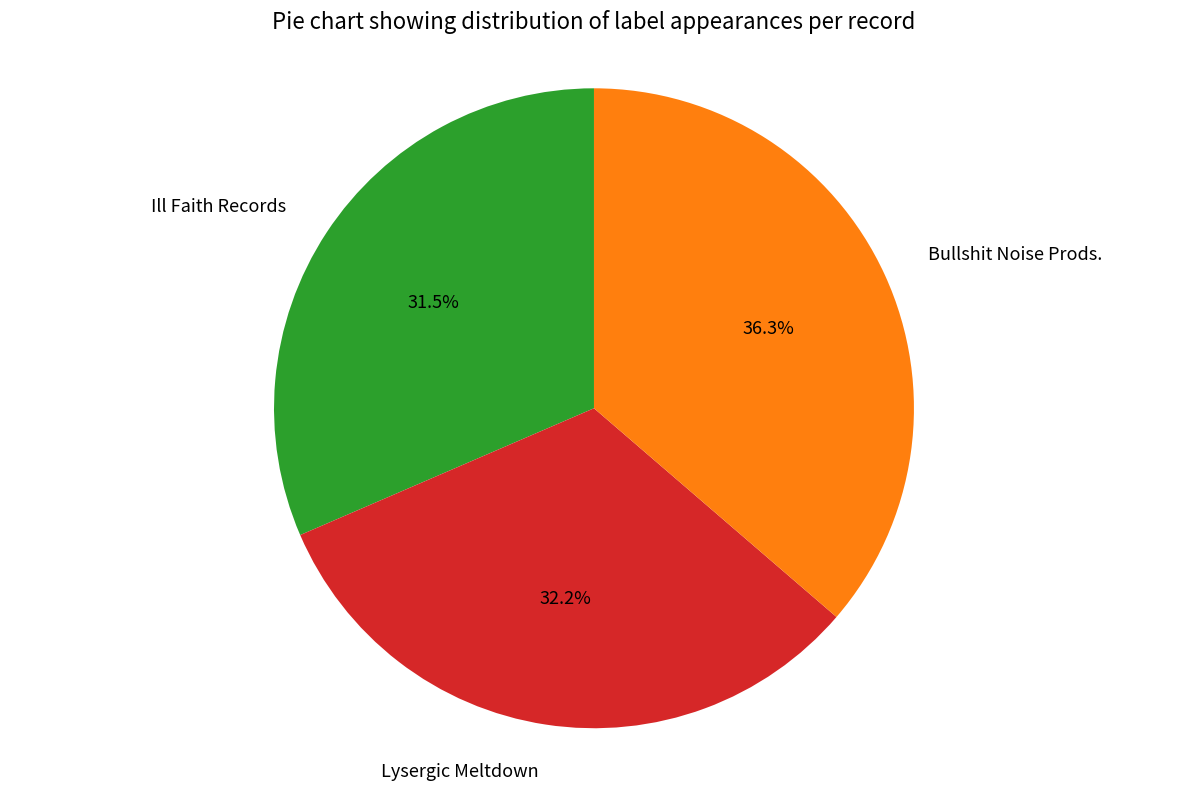

Between Lysergic Meltdown and Bullshit Noise Prods., which is larger?

Bullshit Noise Prods.